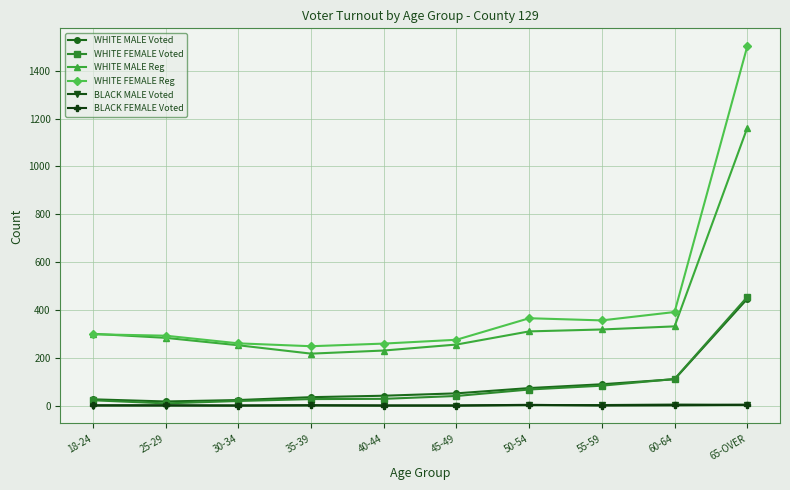

What is the sum of the BLACK FEMALE Voted values at 65-OVER and 50-54?

6